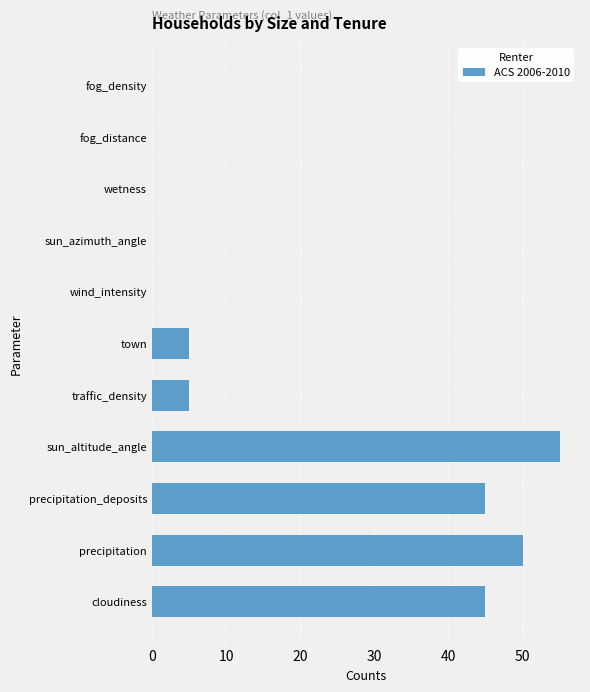

True or false: the data shows 36 at wetness.

False